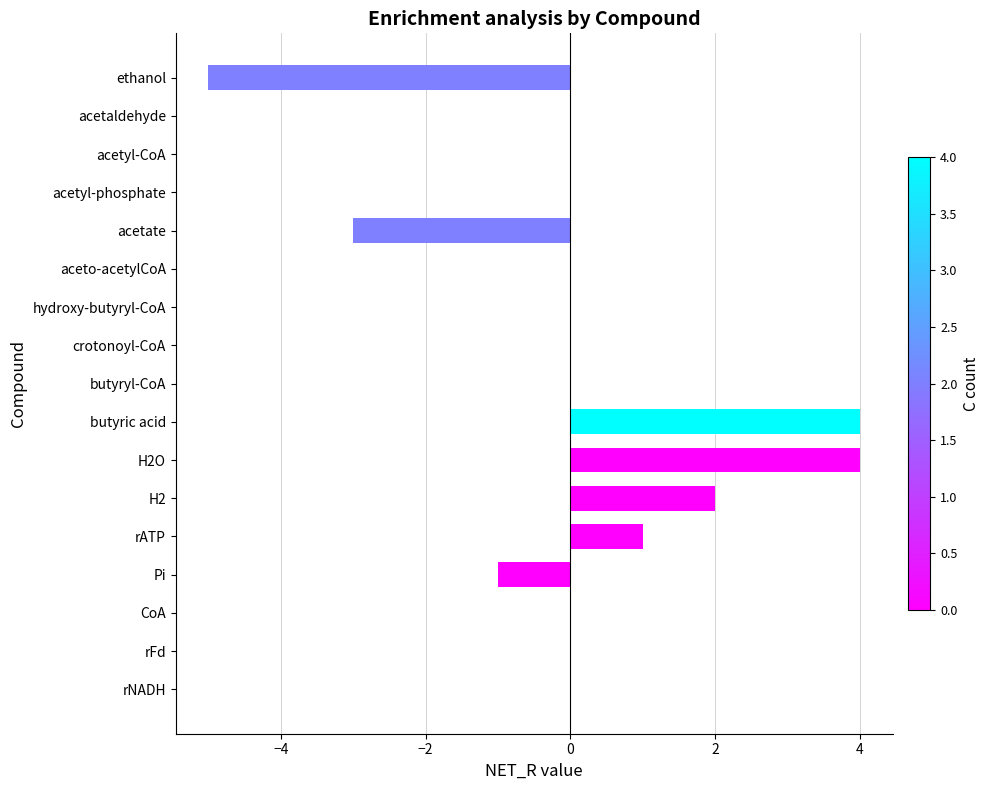

Which has a higher value, H2 or butyryl-CoA?

H2